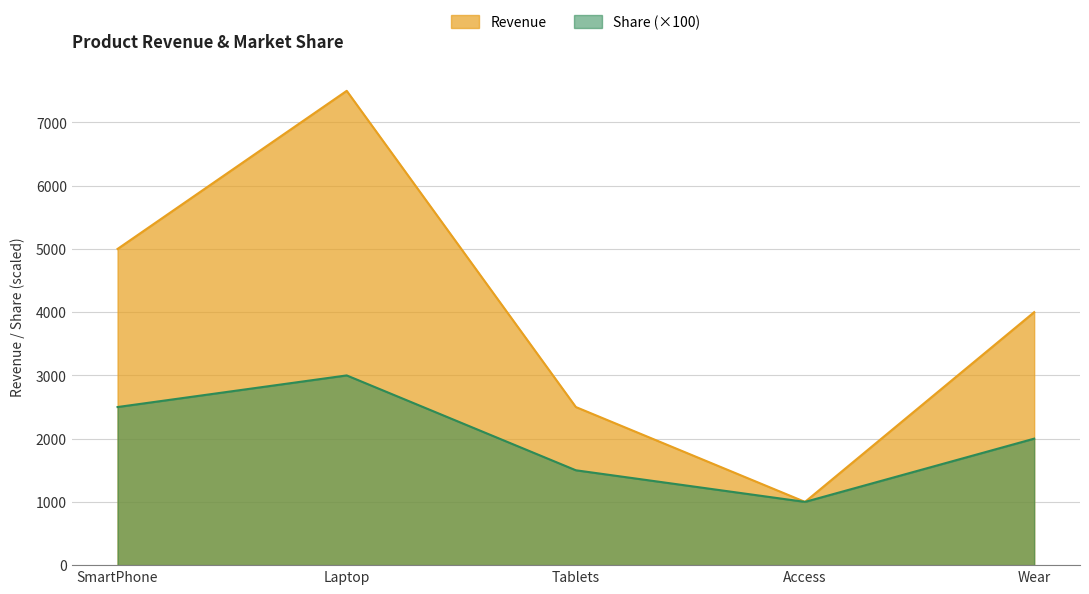

True or false: Share has a value of 4590 at Laptop.

False